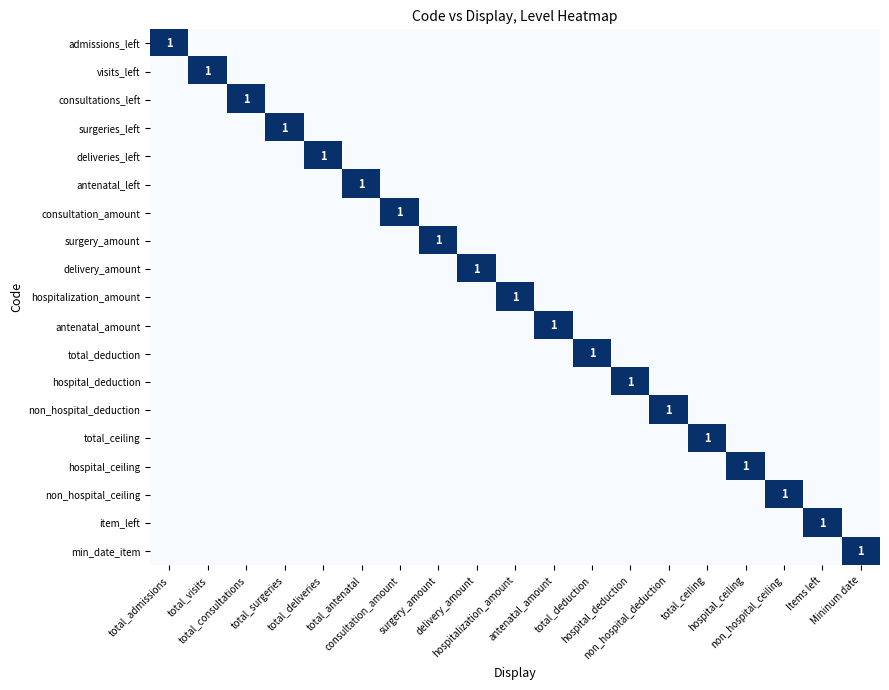

Count the number of categories in the chart.

19